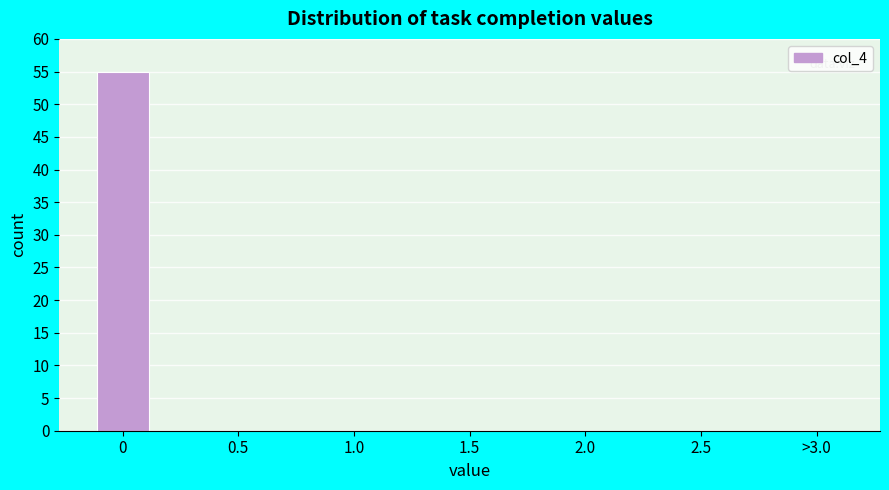

Reading left to right, transcribe all the data shown in this chart.

0=55	0.5=0	1.0=0	1.5=0	2.0=0	2.5=0	>3.0=0